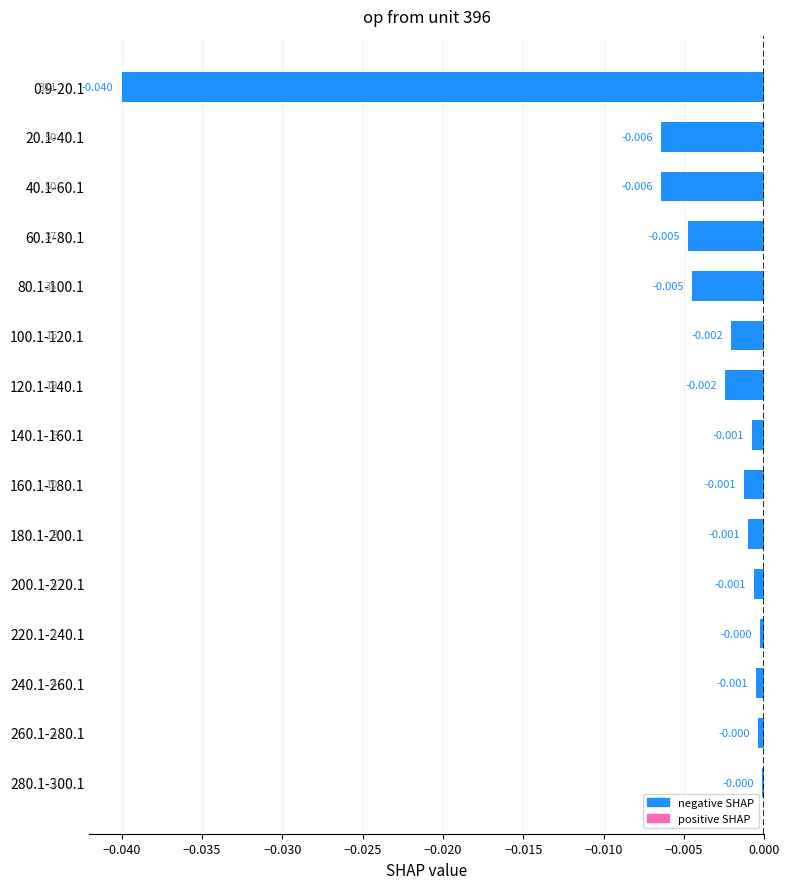

What is the sum of all values?

-0.1